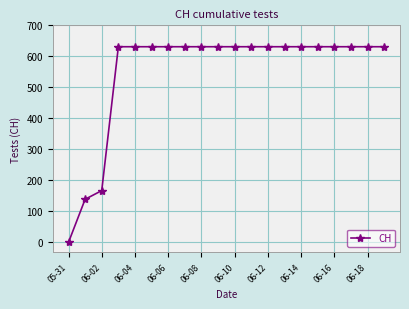

What is the average value?

552